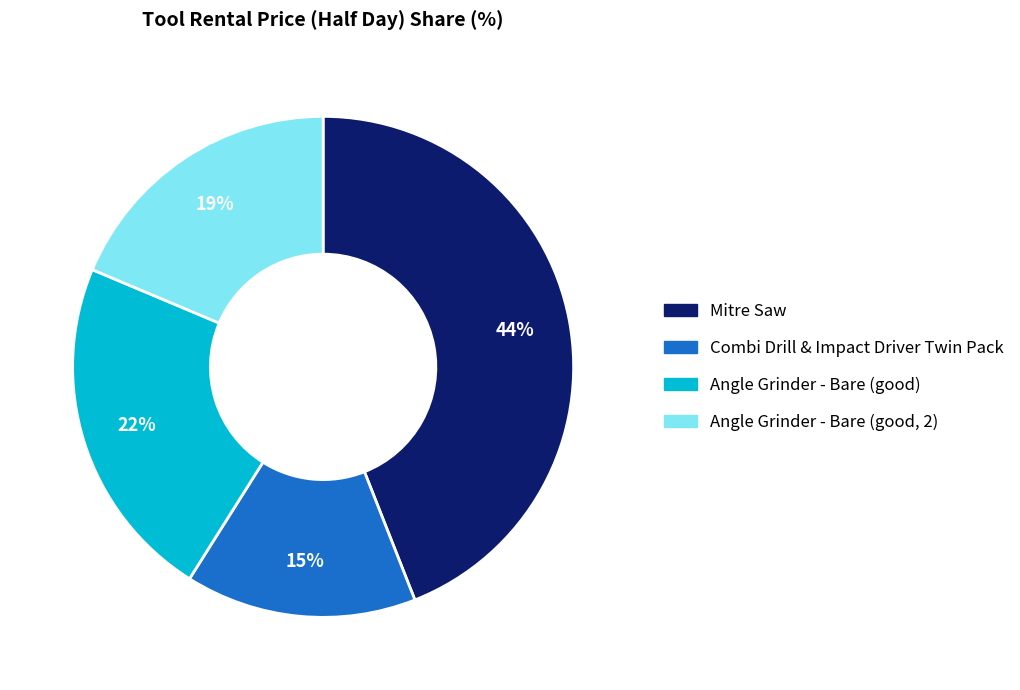

Rank the categories by value from highest to lowest.

Mitre Saw, Angle Grinder - Bare (good), Angle Grinder - Bare (good, 2), Combi Drill & Impact Driver Twin Pack